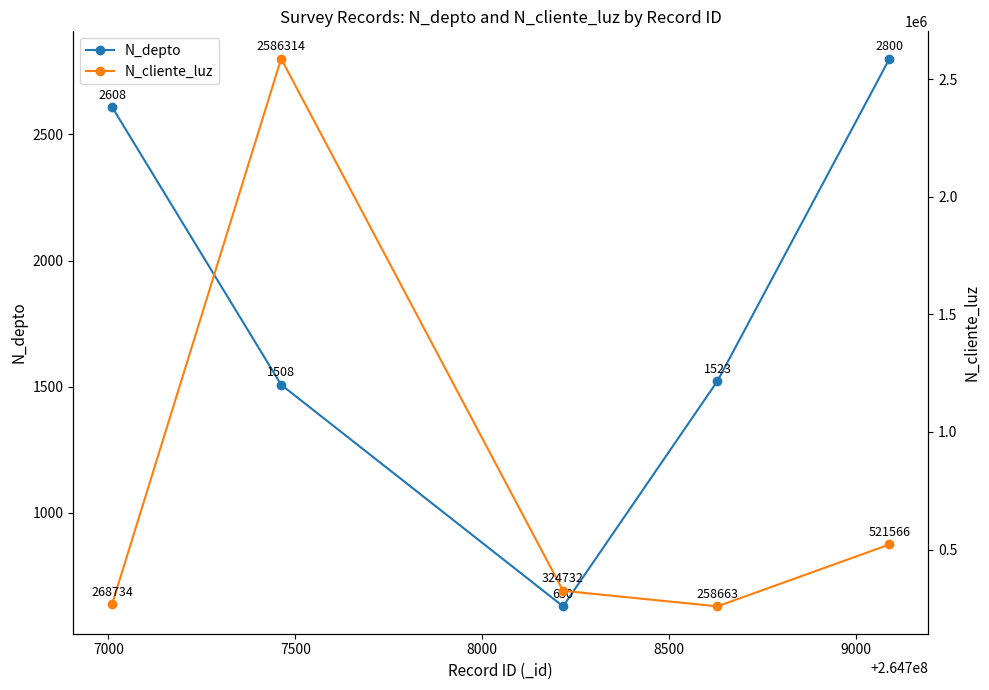

What is the value of the N_depto point at the 1st from the left?

2608